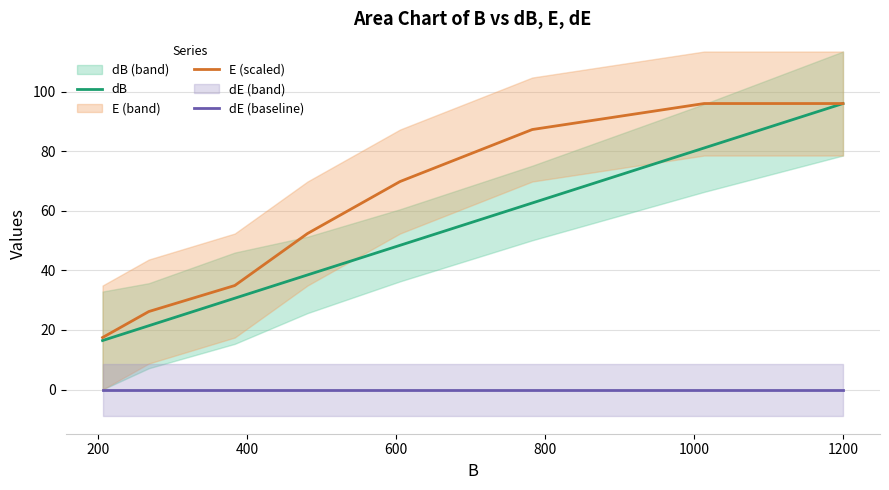

True or false: dB and dE (baseline) cross at least once.

False